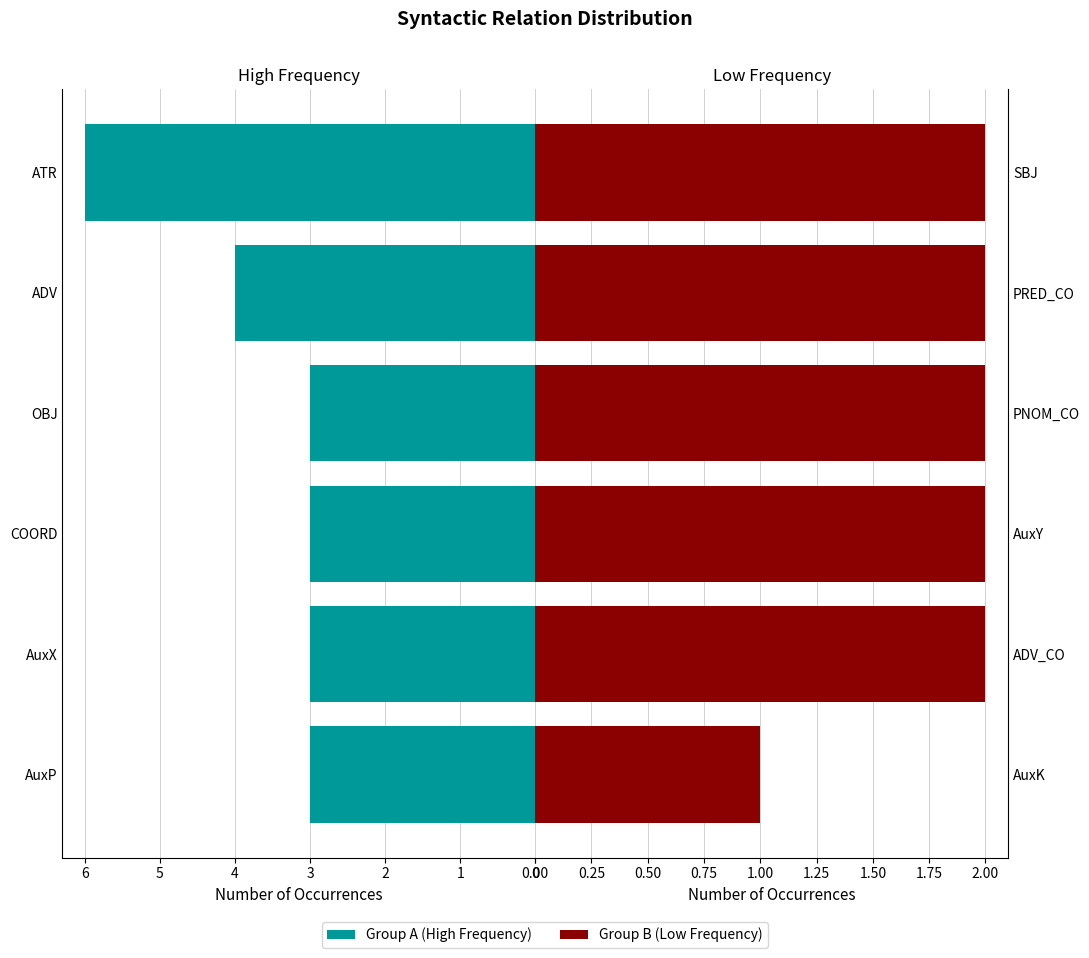

What is the average value of the Group B series?

2